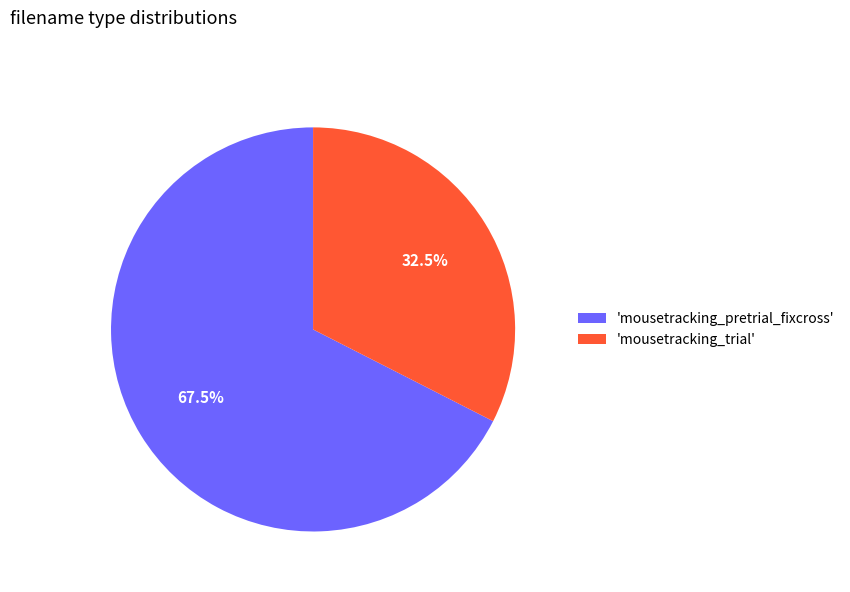

What is the largest slice in the pie chart?

'mousetracking_pretrial_fixcross'